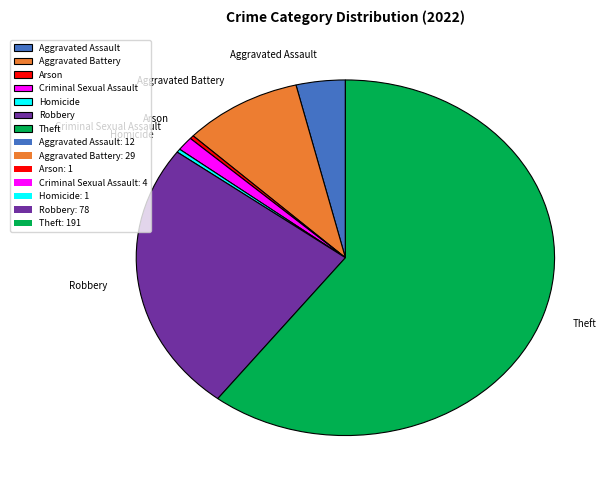

Which has a higher value, Arson or Criminal Sexual Assault?

Criminal Sexual Assault